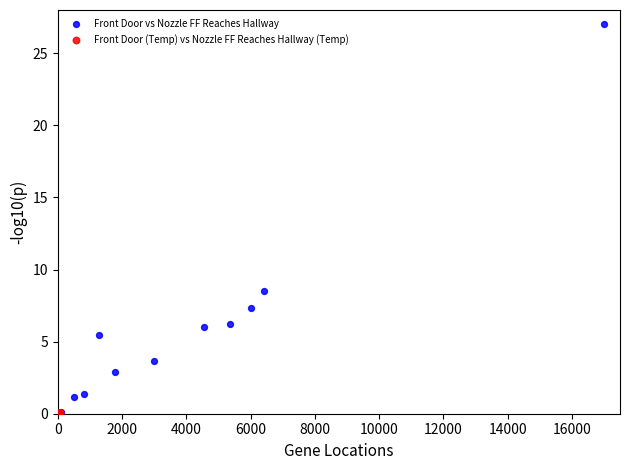

Which series has the largest Y range (max minus min)?

Front Door vs Nozzle FF Reaches Hallway